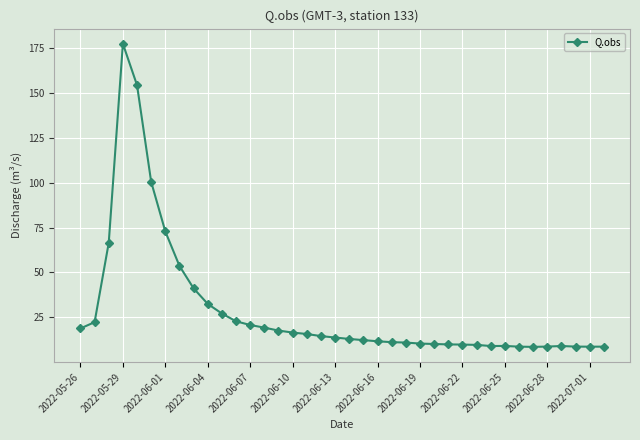

What is the difference between the second highest and minimum values?

146.0